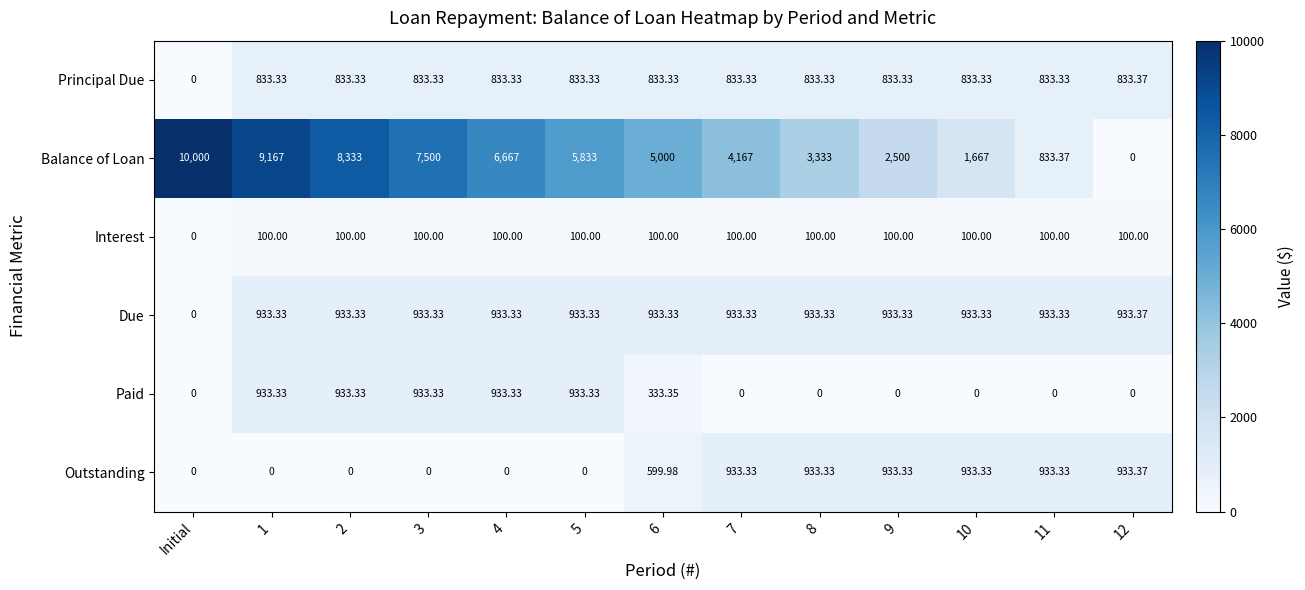

Which series has the largest total across all categories?

Balance of Loan